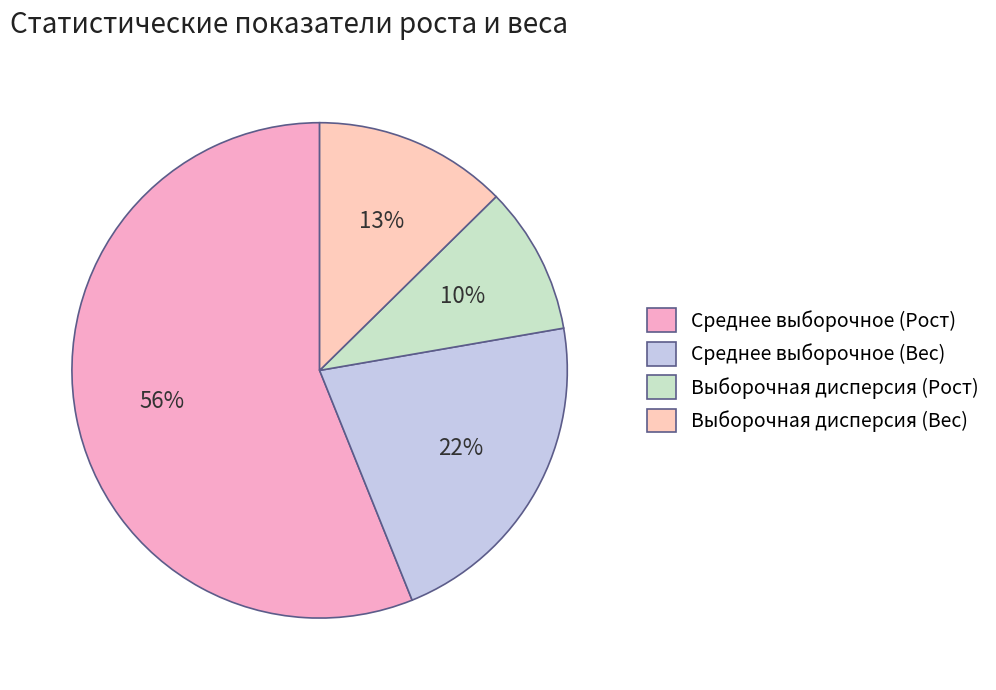

Which category accounts for the majority?

Среднее выборочное (Рост)